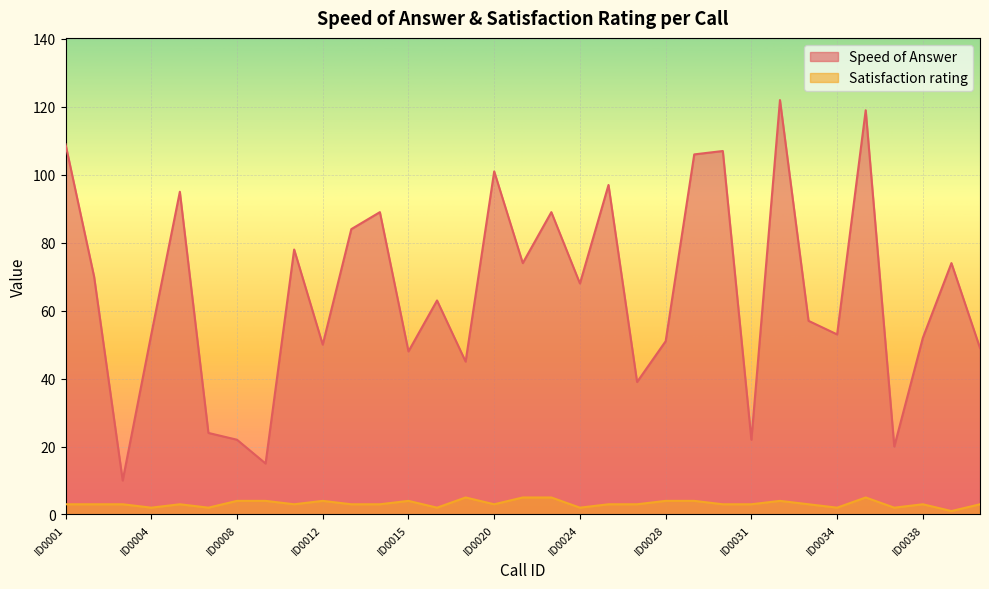

What are all the series names shown in the legend?

Speed of Answer, Satisfaction rating